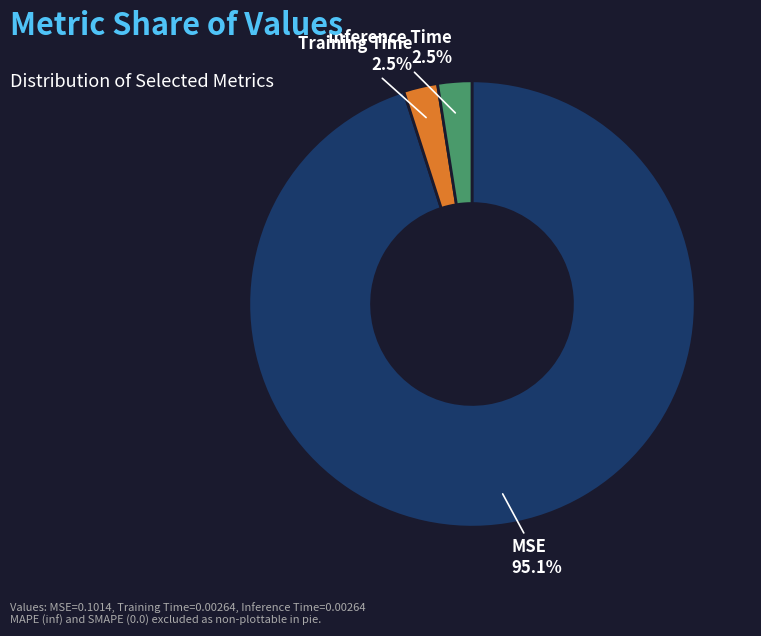

Is it true that Training Time is 13% of the pie?

False